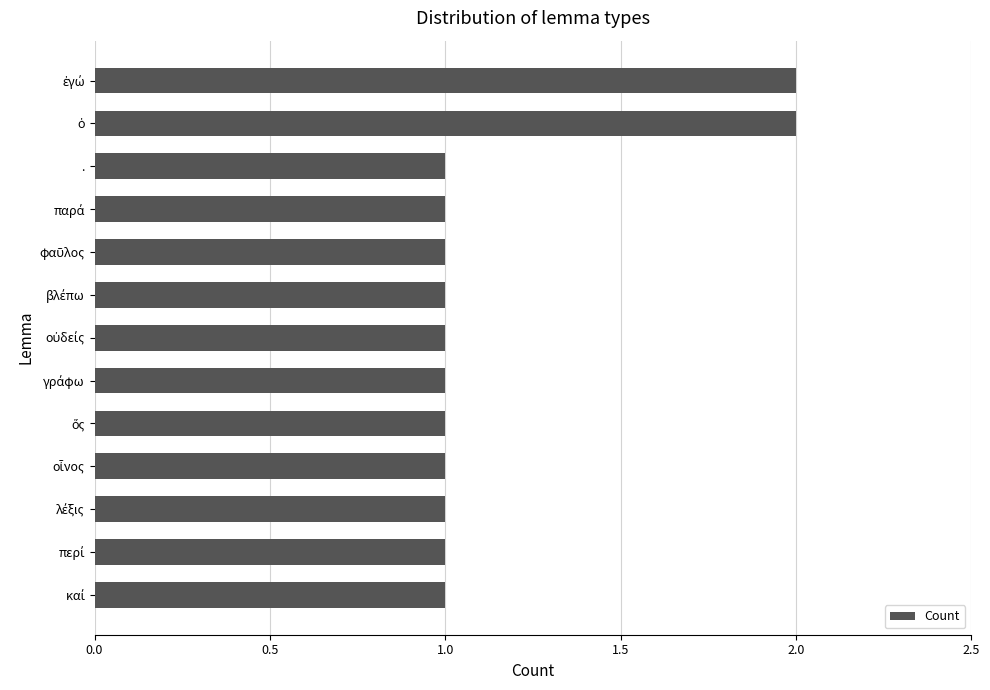

What is the sum of all values?

15